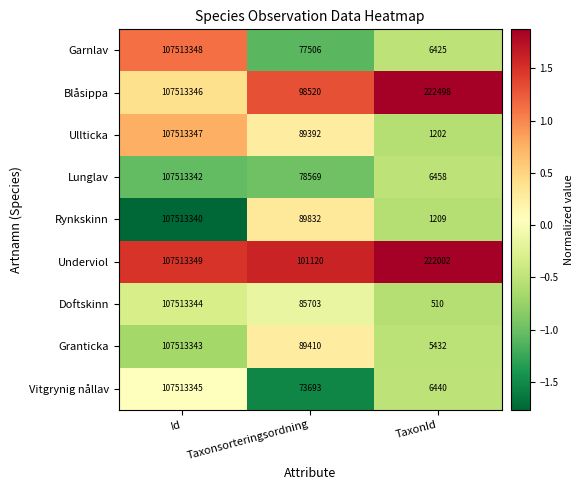

What is the difference between the Garnlav values at TaxonId and Taxonsorteringsordning?

71081